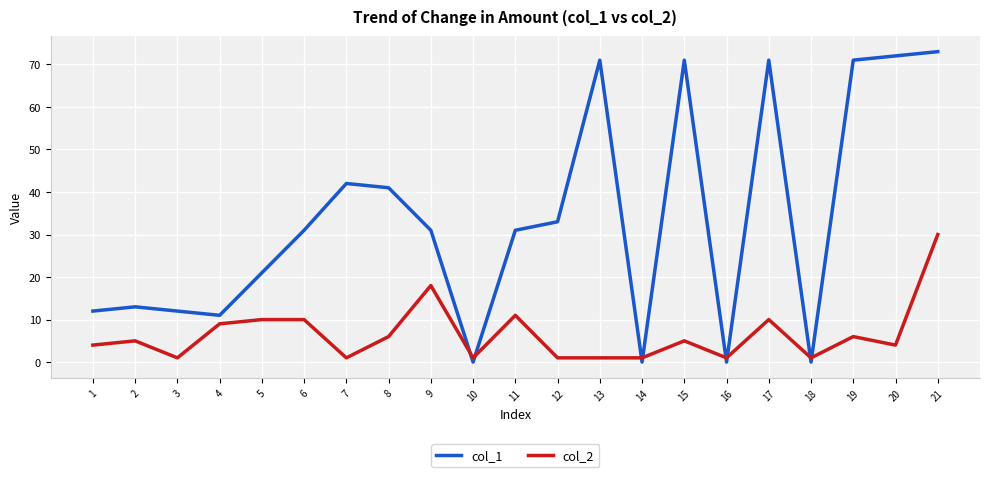

What is the sum of all col_2 values?

136